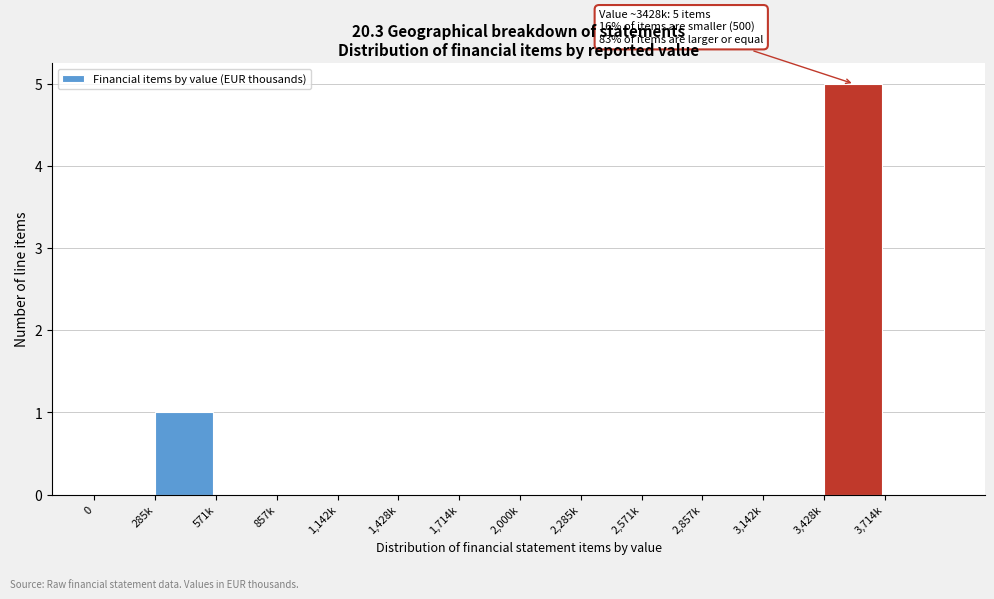

Reading right to left, transcribe all the data shown in this chart.

3,714k=0	3,428k=5	3,142k=0	2,857k=0	2,571k=0	2,285k=0	2,000k=0	1,714k=0	1,428k=0	1,142k=0	857k=0	571k=0	285k=1	0=0